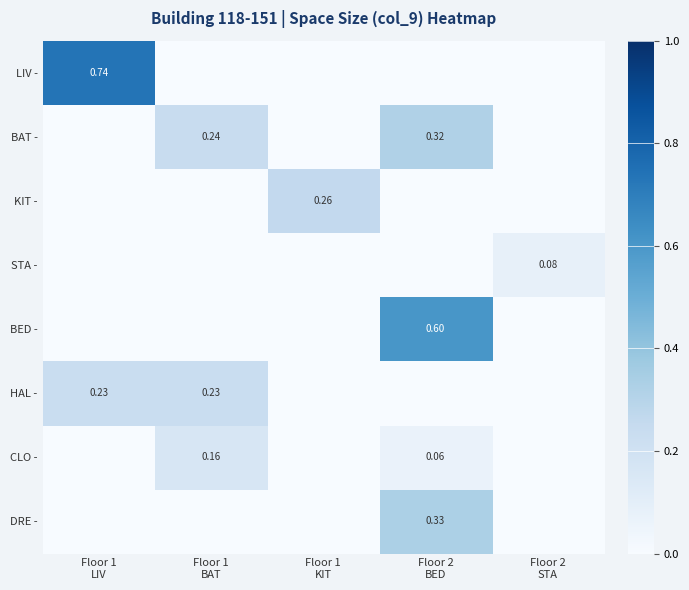

List the labels in order of STA - value, largest first.

Floor 2 STA, Floor 1 LIV, Floor 1 BAT, Floor 1 KIT, Floor 2 BED